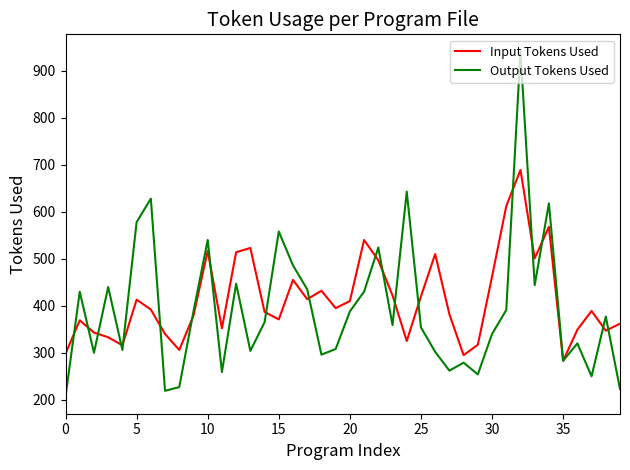

What is the minimum value shown in the chart?

207